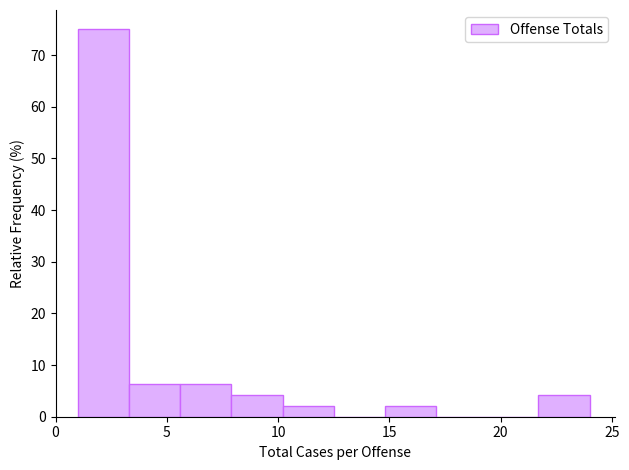

How tall is the bar that spans 5.6 to 7.9 on the x-axis? Neither the bar edges nor the heights are printed on the chart, so give them approximately, as read against the axes.

6